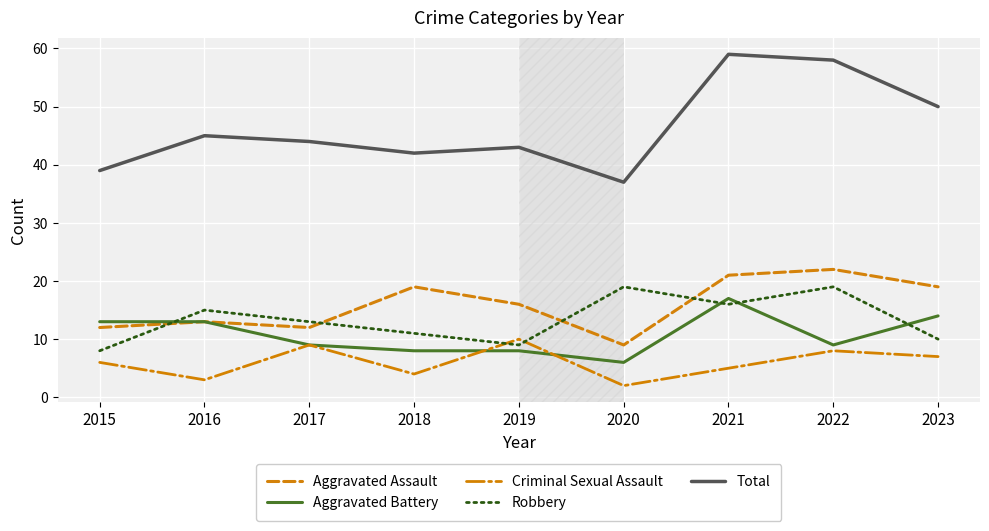

Where do Aggravated Assault and Robbery first cross each other?

2015 and 2016